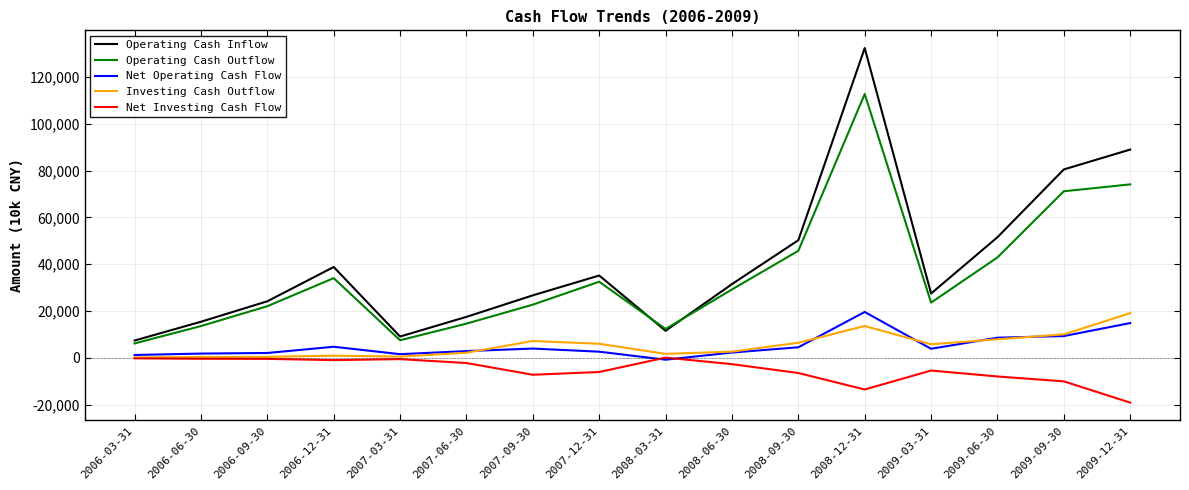

True or false: Net Operating Cash Flow and Operating Cash Inflow cross at least once.

False